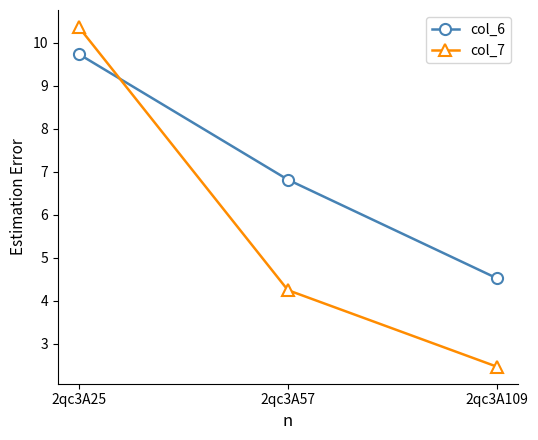

What is the value of the col_6 point at the 3rd from the left?

4.5